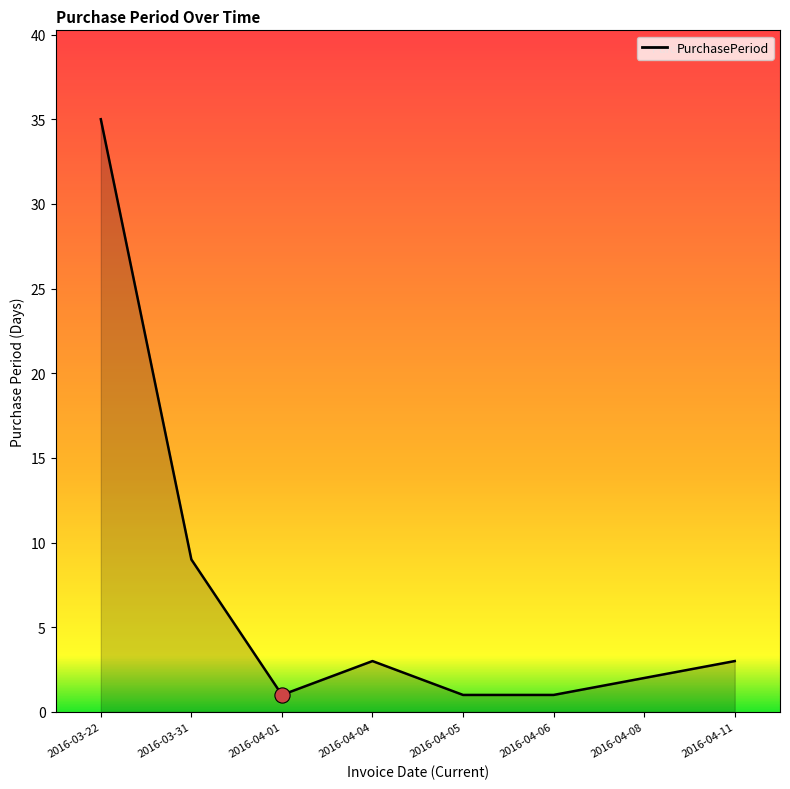

What is the ratio of the value at 2016-04-08 to the value at 2016-04-06?

2.0